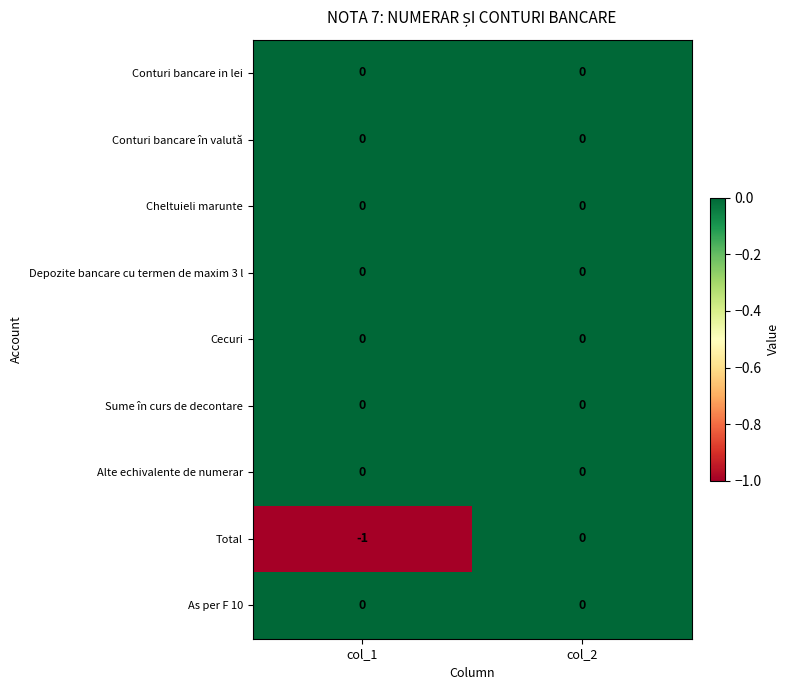

Reading left to right, transcribe all the data shown in this chart.

Conturi bancare in lei: 0	0
Conturi bancare în valută: 0	0
Cheltuieli marunte: 0	0
Depozite bancare cu termen de maxim 3 l: 0	0
Cecuri: 0	0
Sume în curs de decontare: 0	0
Alte echivalente de numerar: 0	0
Total: -1	0
As per F 10: 0	0